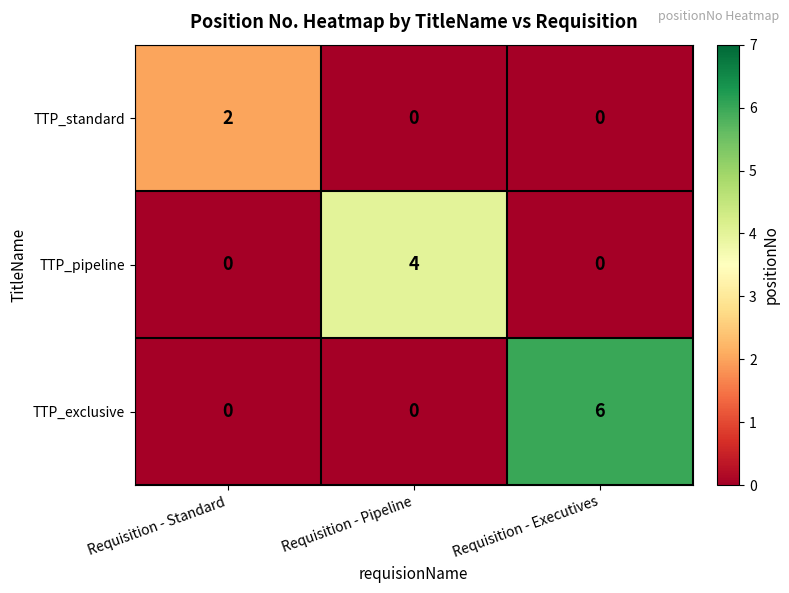

Which series changed the most between Requisition - Pipeline and Requisition - Executives?

TTP_exclusive